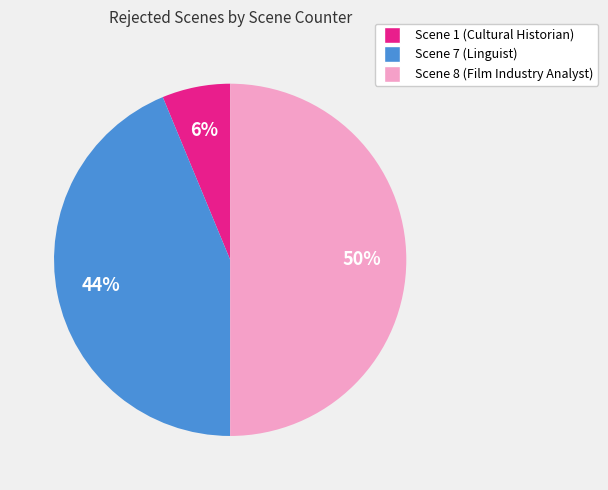

To the nearest percent, what is the difference between the largest and smallest slice percentages?

44%